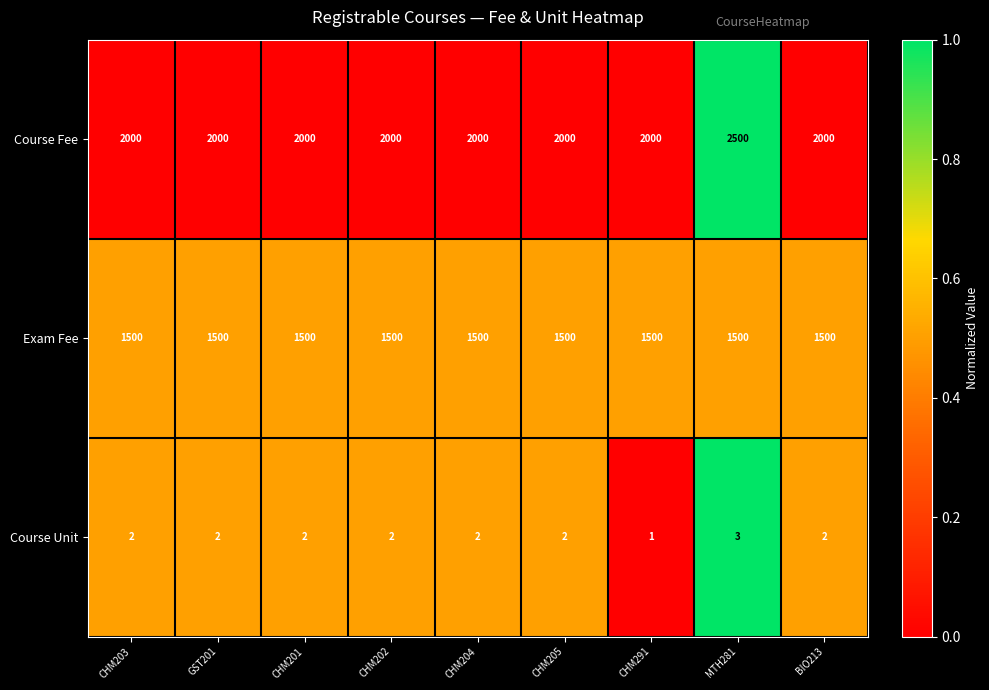

Rank the series at MTH281 from highest to lowest value.

Course Fee, Exam Fee, Course Unit